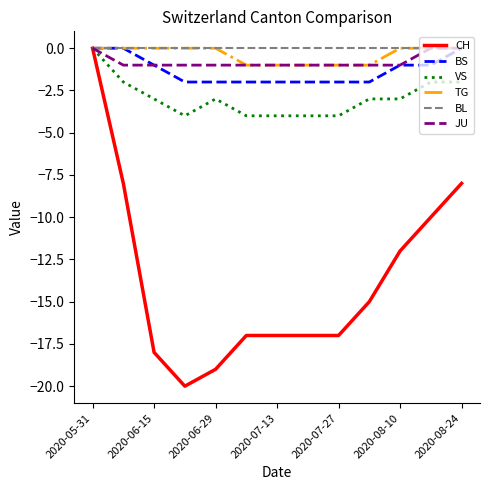

Reading left to right, list all the values displayed in this chart.

CH: 0	-8	-18	-20	-19	-17	-17	-17	-17	-15	-12	-10	-8
BS: 0	0	-1	-2	-2	-2	-2	-2	-2	-2	-1	-1	0
VS: 0	-2	-3	-4	-3	-4	-4	-4	-4	-3	-3	-2	-2
TG: 0	0	0	0	0	-1	-1	-1	-1	-1	0	0	0
BL: 0	0	0	0	0	0	0	0	0	0	0	0	0
JU: 0	-1	-1	-1	-1	-1	-1	-1	-1	-1	-1	0	0